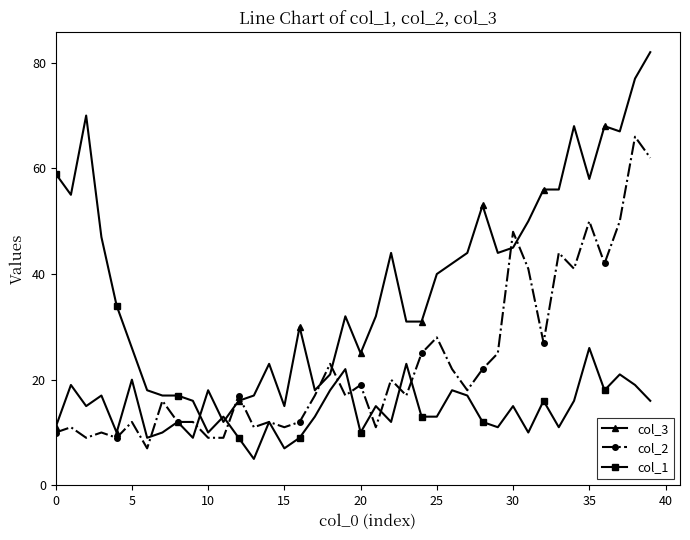

What is the greatest value displayed?

82